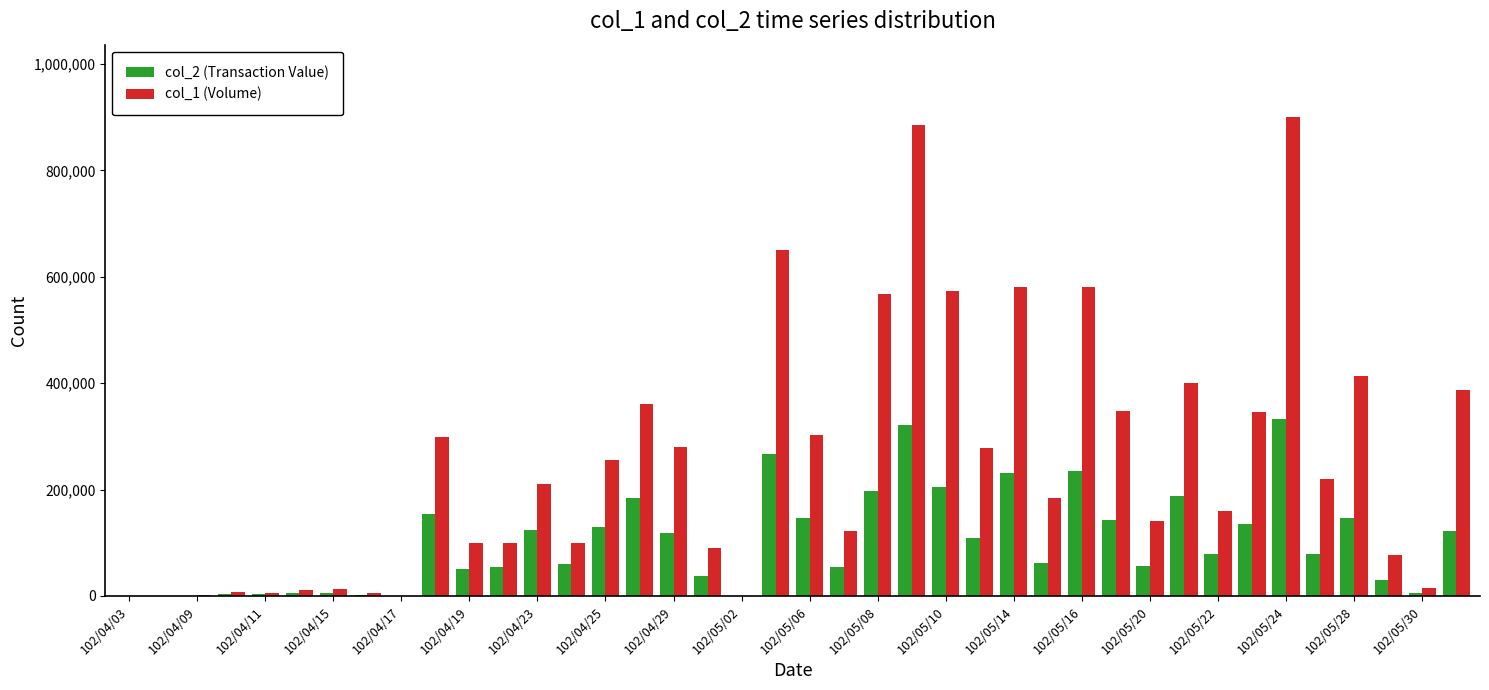

Which series has the largest total across all categories?

col_1 (Volume)